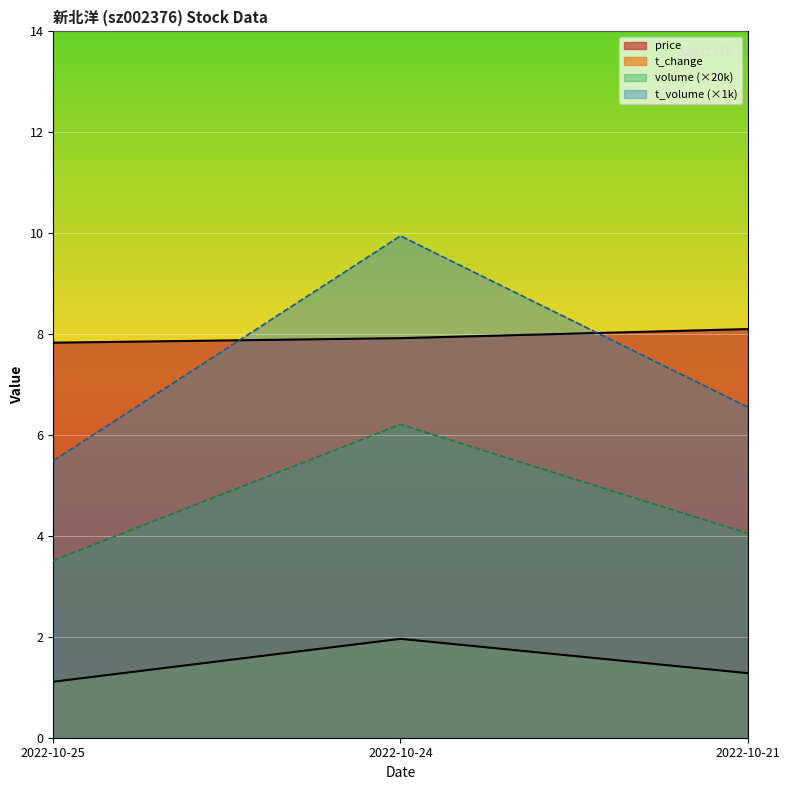

Is it true that price equals 7.9 at 2022-10-24?

True